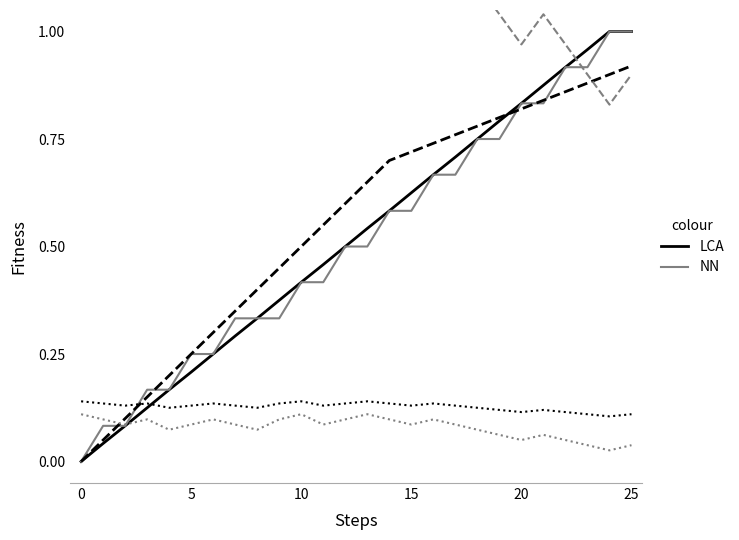

What is the sum of the LCA solid values at 20 and 9?

1.2